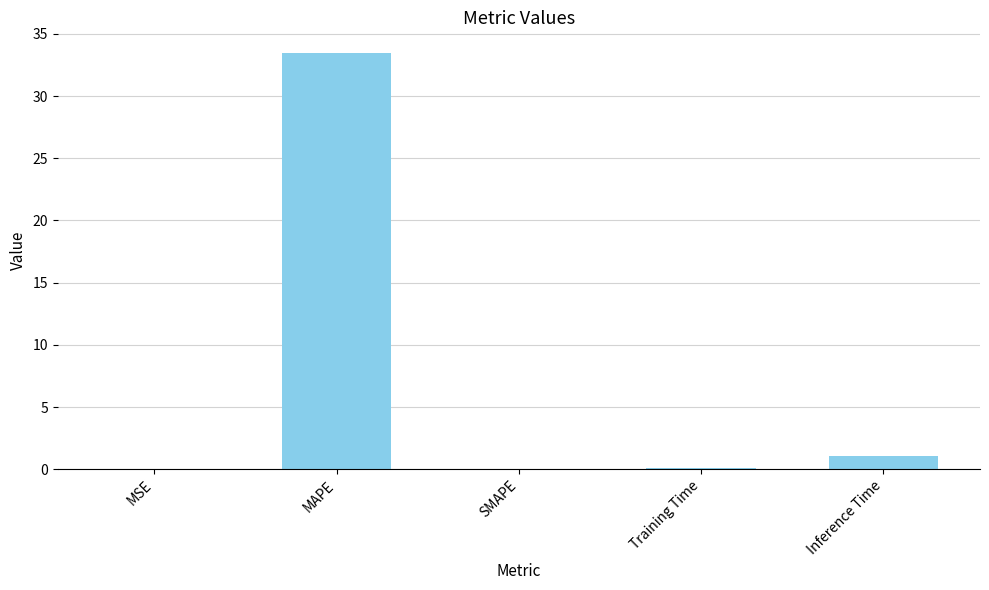

Which has a higher value, SMAPE or Inference Time?

Inference Time